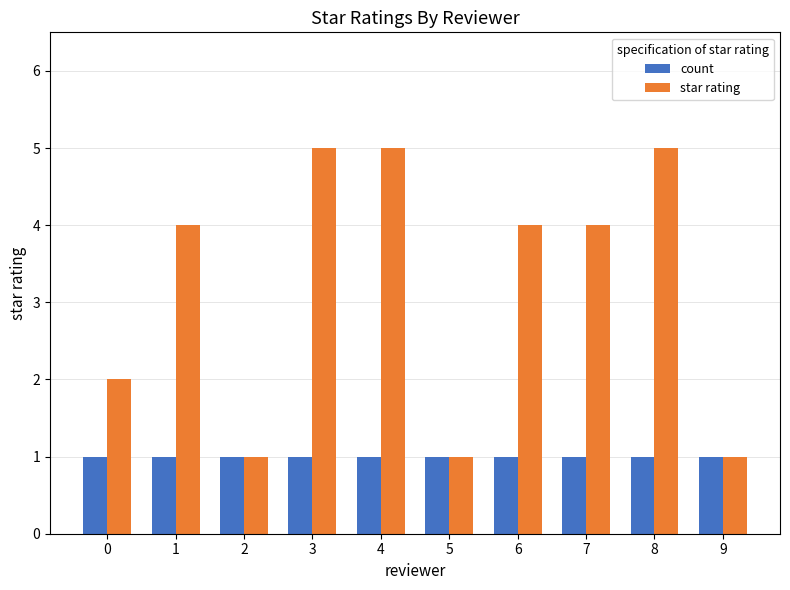

The star rating series shows 3 at 6. True or false?

False